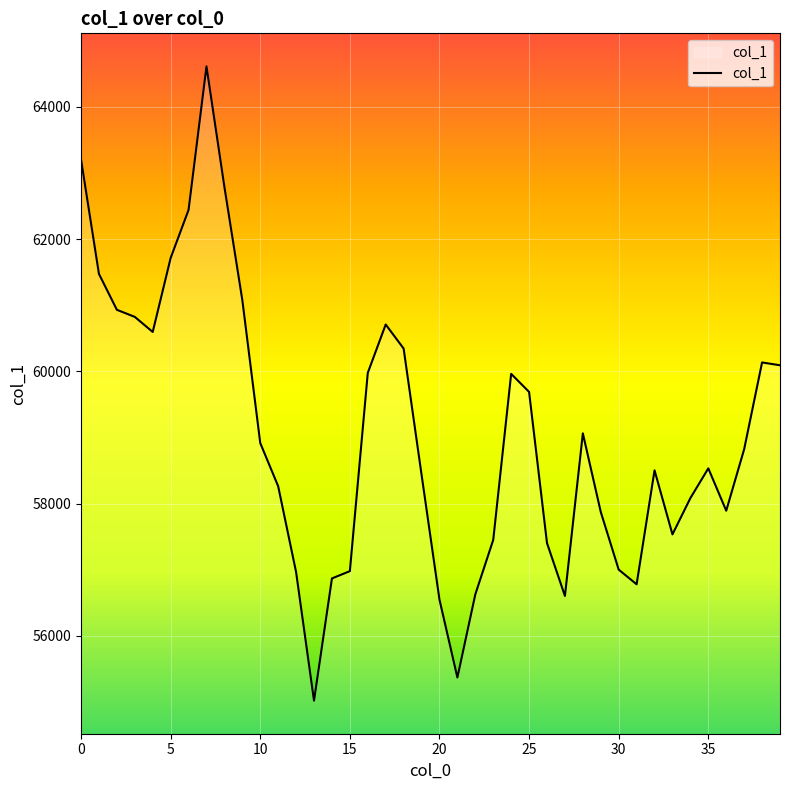

What is the smallest value displayed?

55020